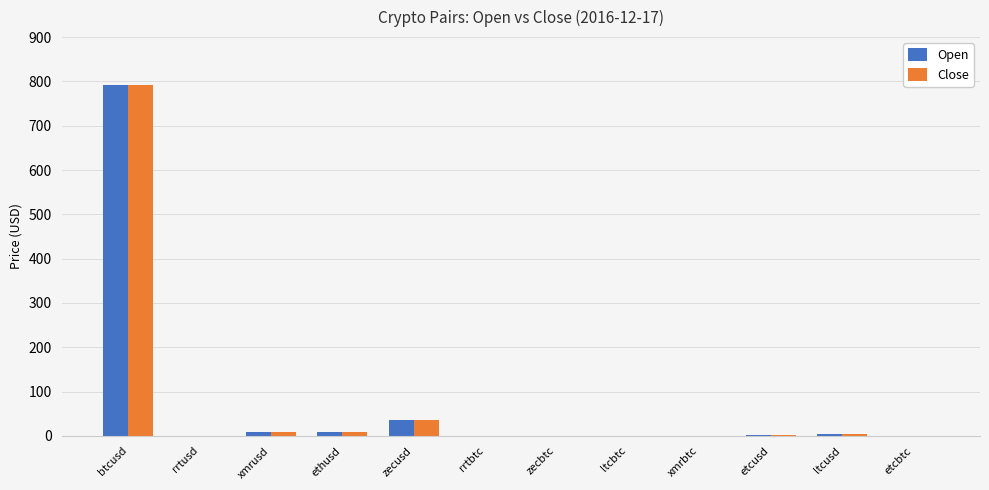

What is the difference between the Open values at ltcusd and xmrbtc?

3.7